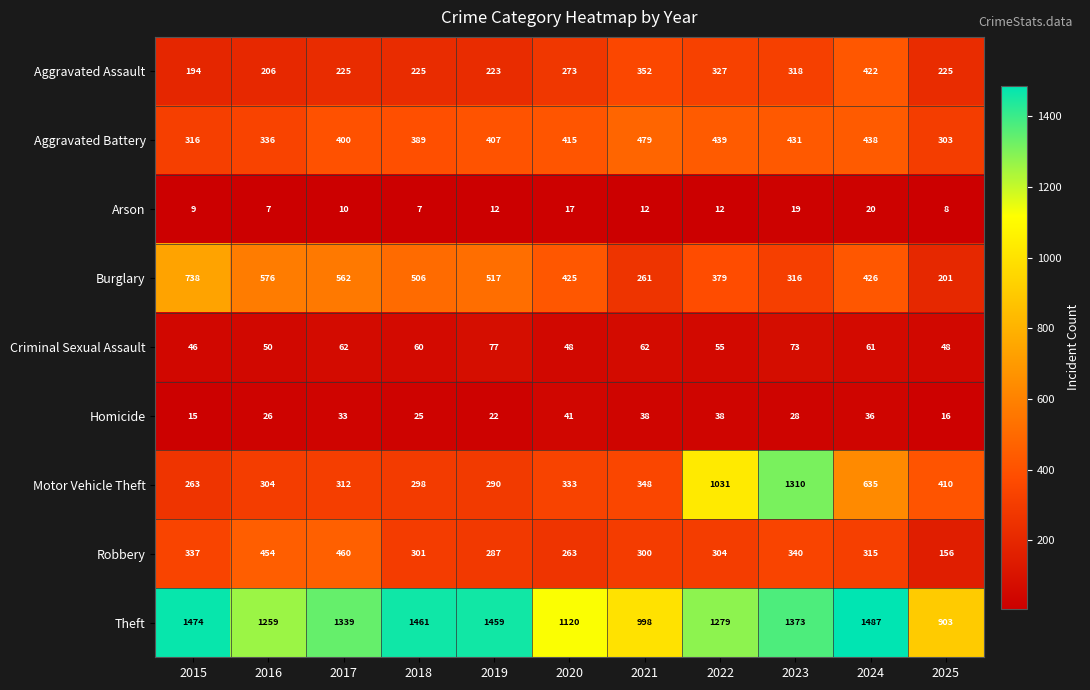

The value of Homicide at 2019 is 39. True or false?

False